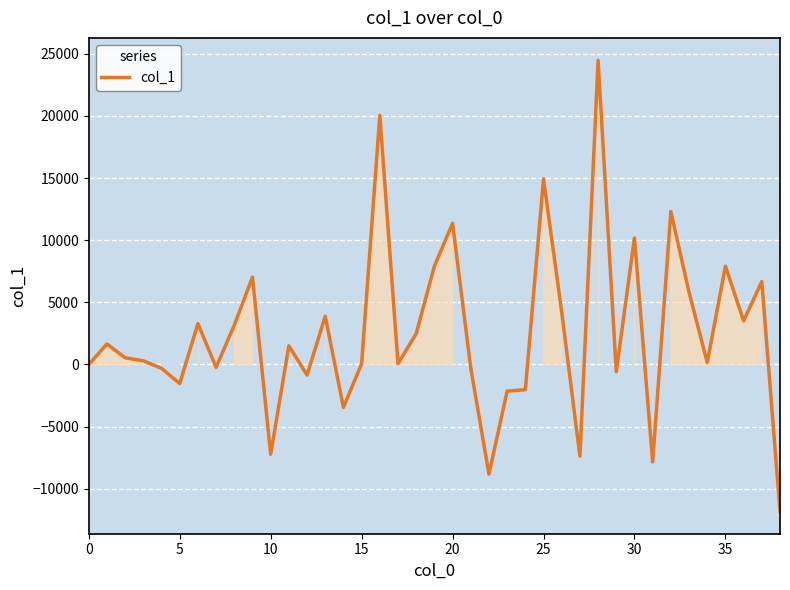

What is the greatest value displayed?

24472.8